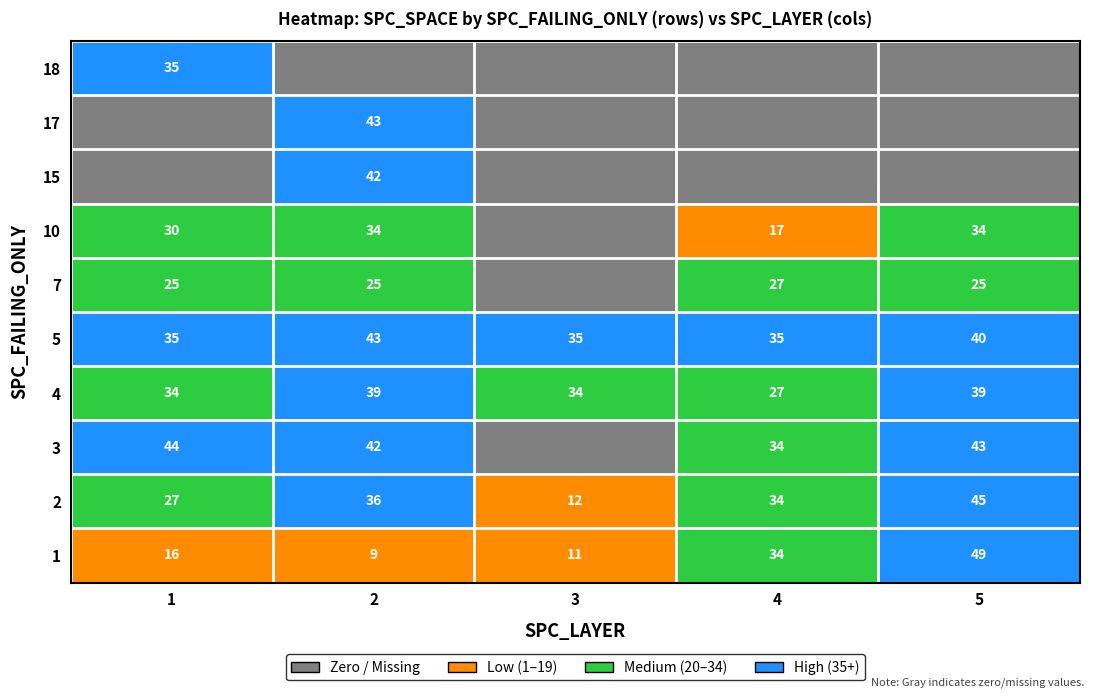

Is it true that 15 equals 42 at 2?

True